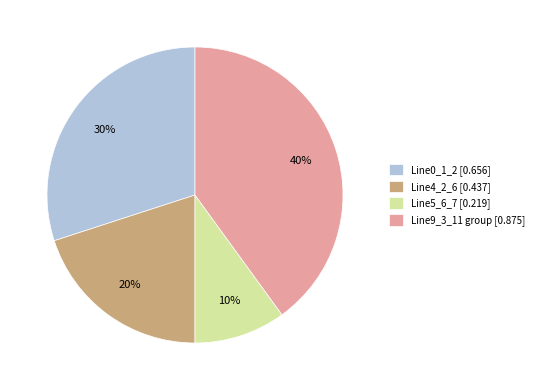

To the nearest percent, what percentage of the pie is Line0_1_2 [0.656]?

30%